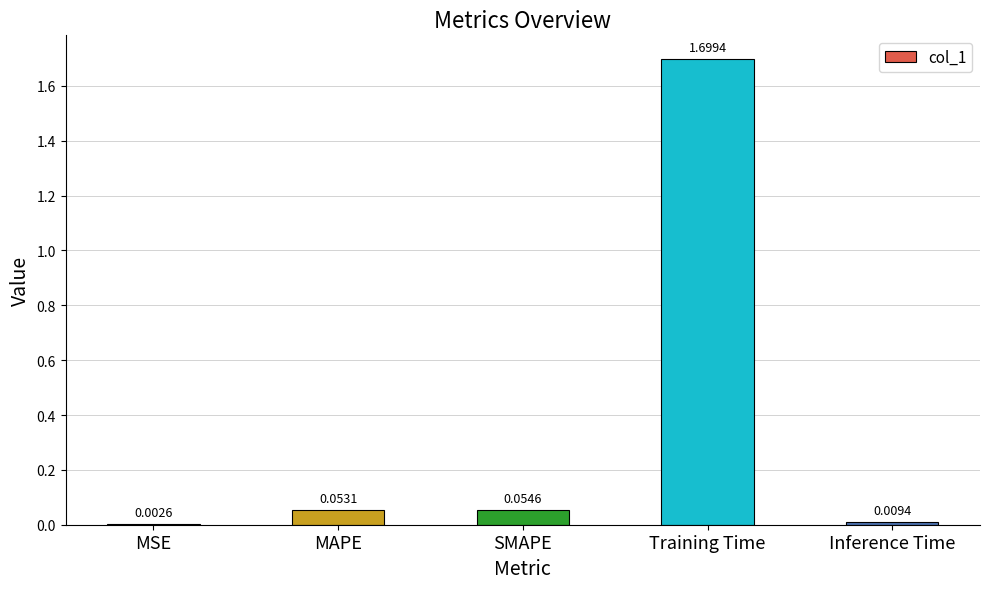

What is the sum of all values?

1.8